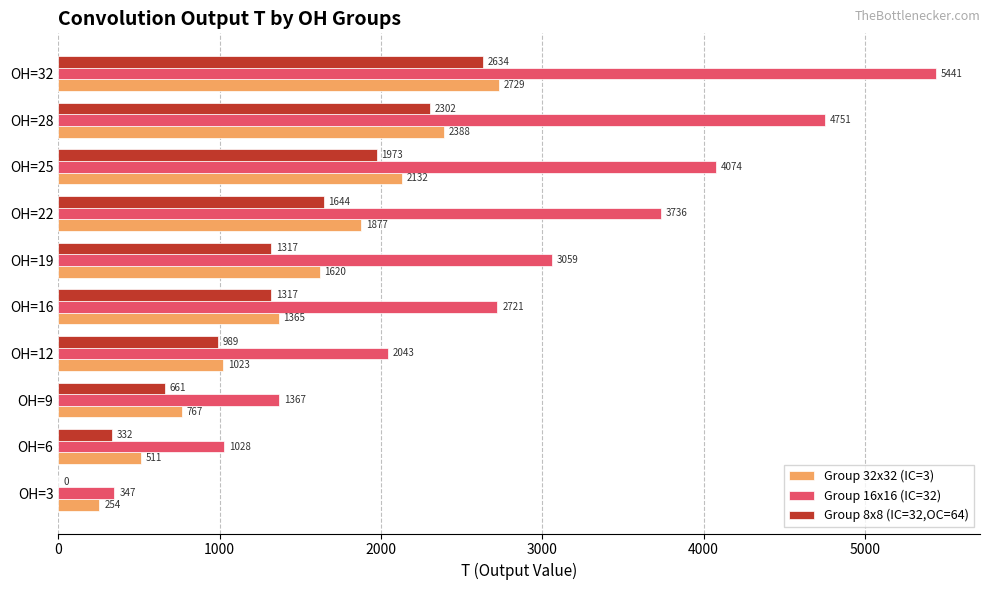

The value of Group 32x32 (IC=3) at OH=9 is 231. True or false?

False